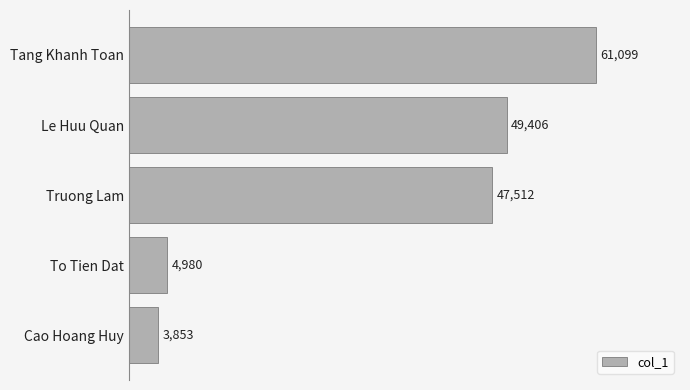

Which has a higher value, Truong Lam or To Tien Dat?

Truong Lam